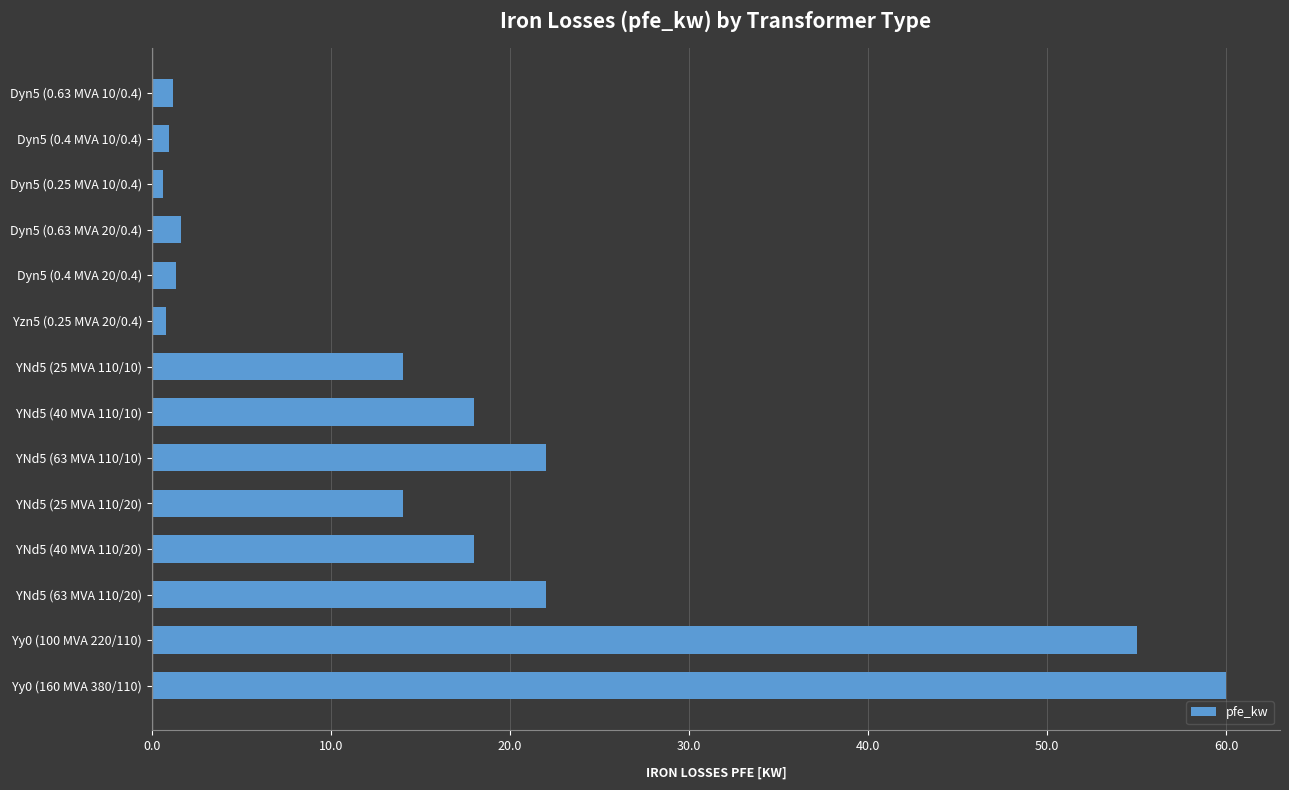

What is the difference between the second highest and minimum values?

54.4